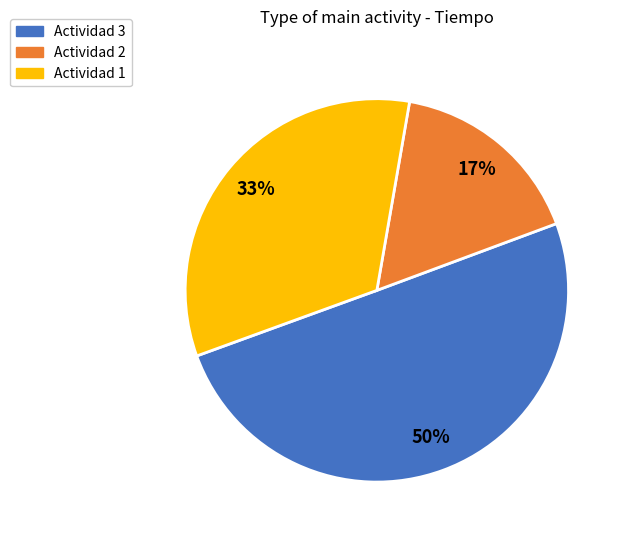

To the nearest percent, what is the average slice percentage?

33%